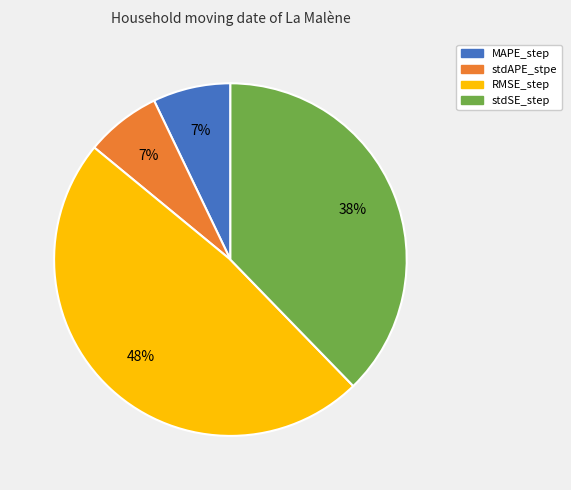

To the nearest percent, what is the difference between the largest and smallest slice percentages?

41%